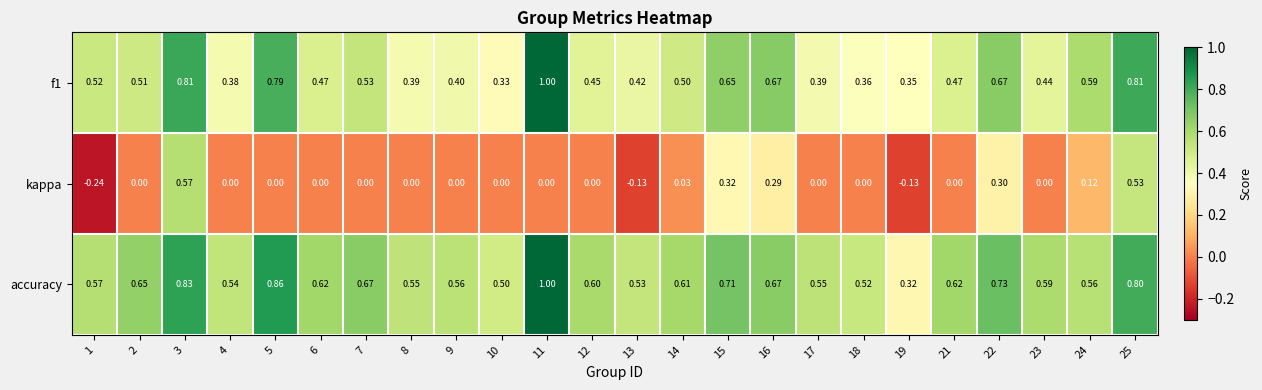

How many distinct data groups are displayed?

3